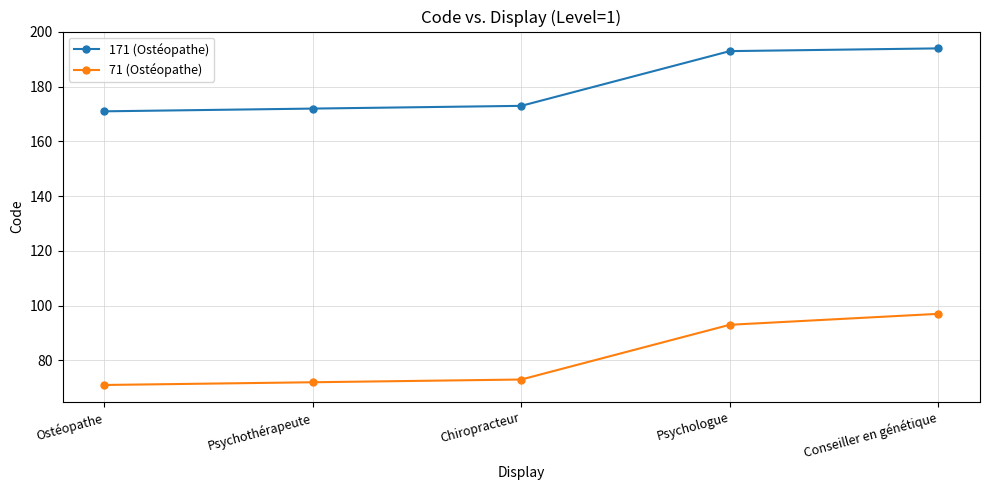

What is the minimum value shown in the chart?

71